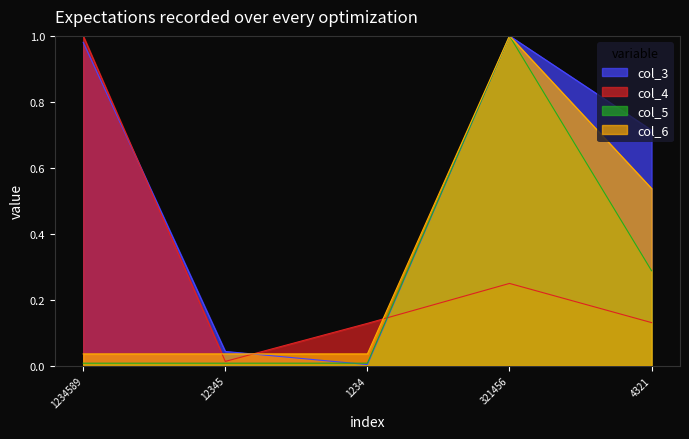

The value of col_6 at 4321 is 0.9. True or false?

False